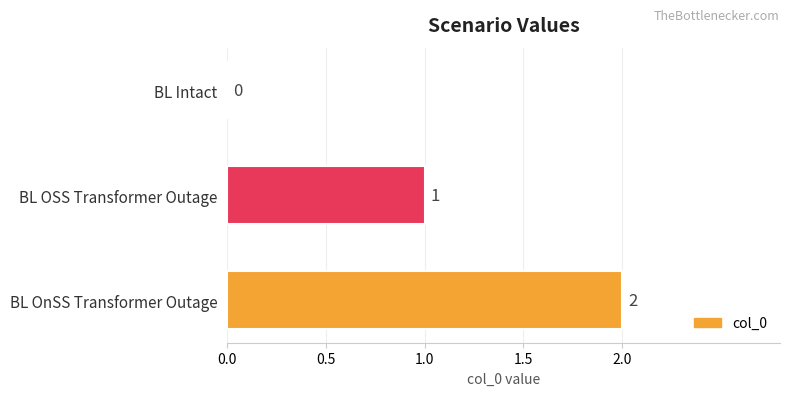

Count the number of data series in this chart.

1